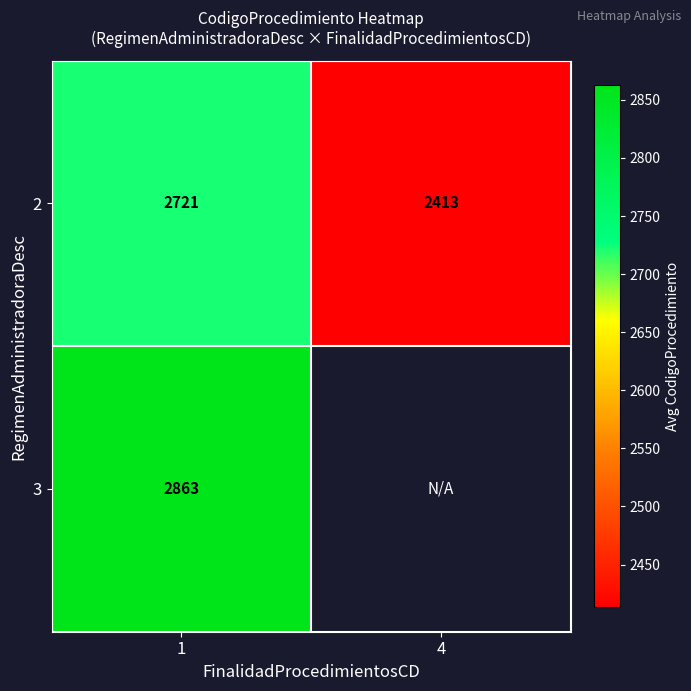

At which label does 2 first exceed 2721?

1